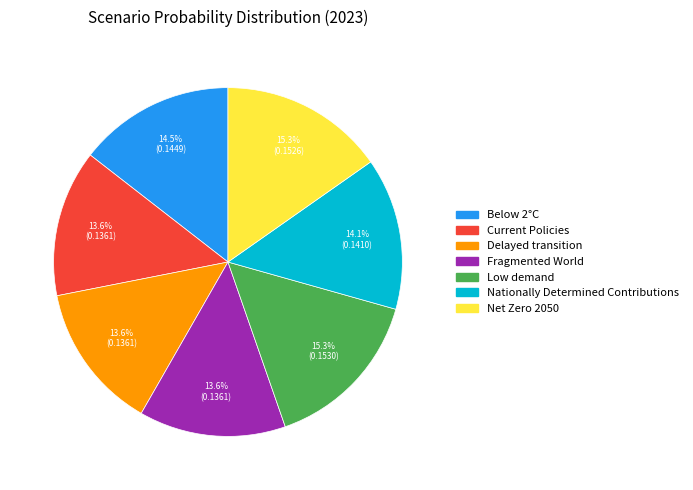

How much of the chart is everything except Below 2°C?

85.5%